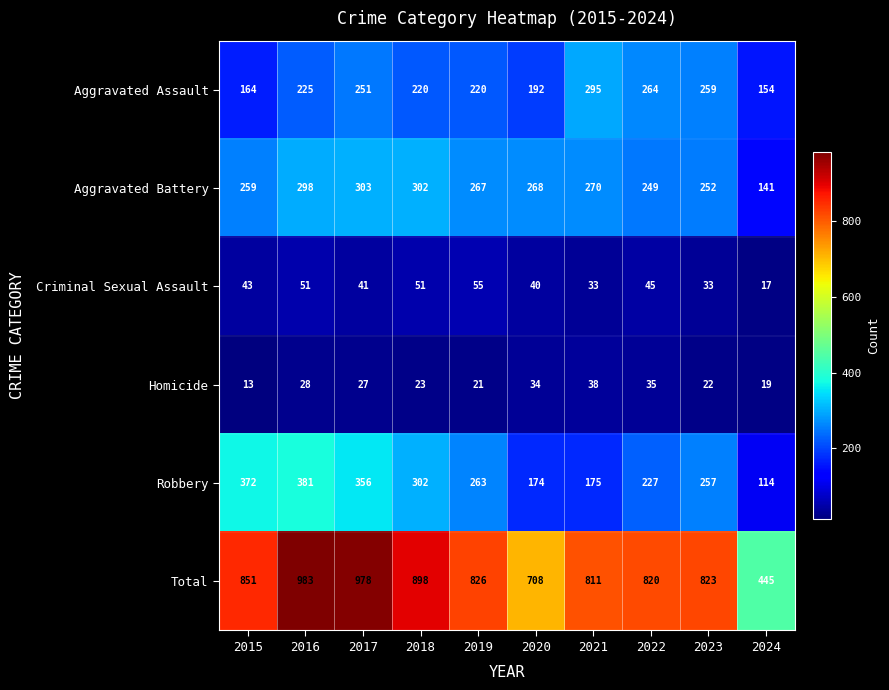

At how many categories does at least one series exceed 145?

10